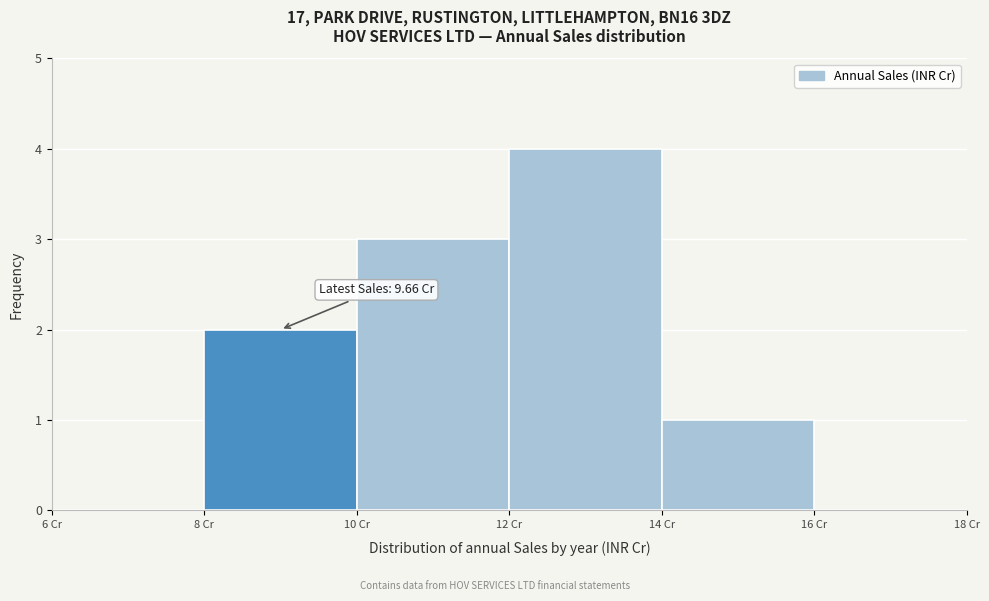

Which range on the x-axis has the tallest bar?

12 to 14